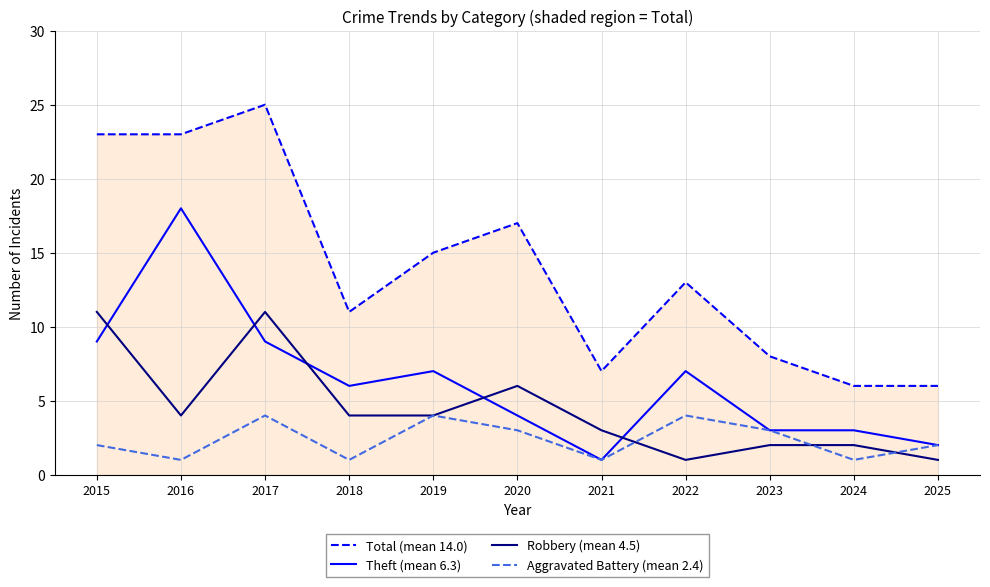

What is the approximate value of Theft (mean 6.3) at 2019?

7